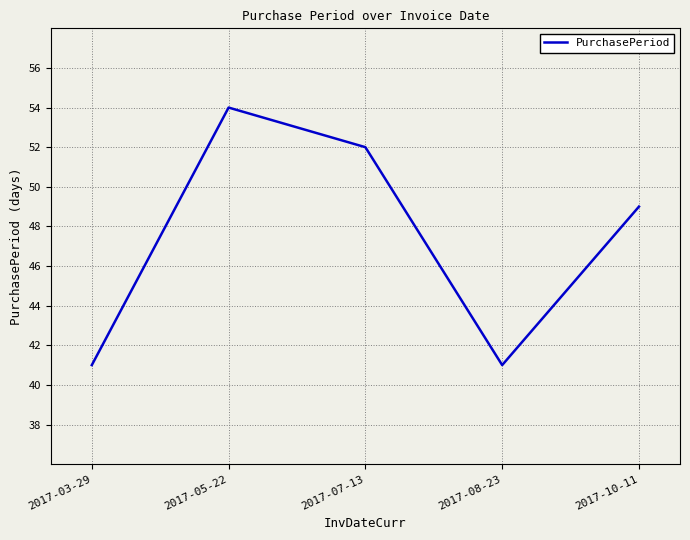

What is the smallest value displayed?

41